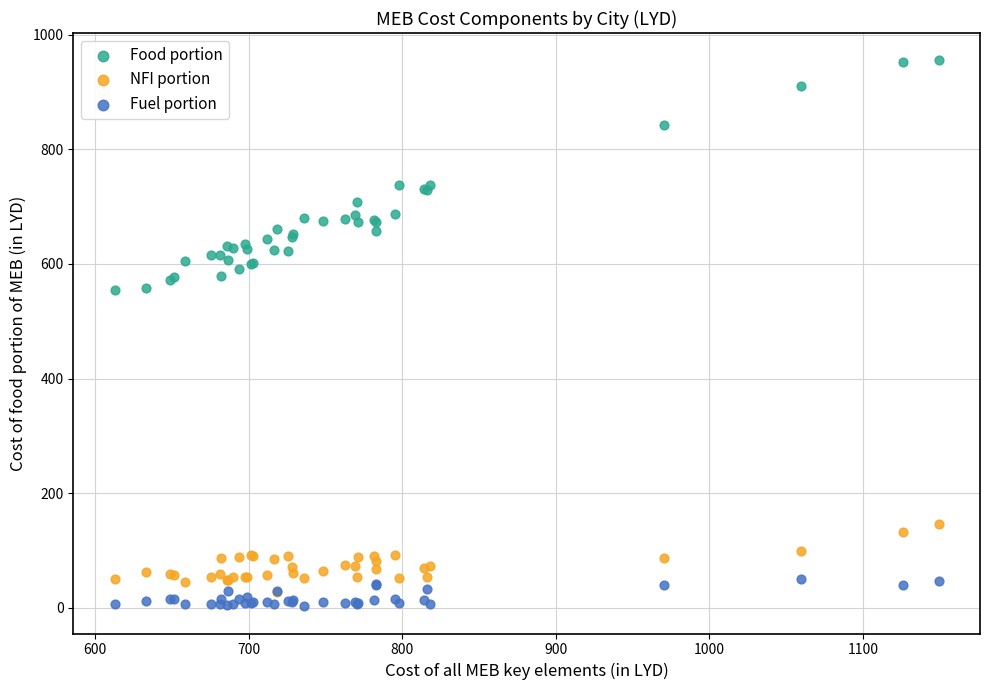

Which series contains the highest Y value?

Food portion